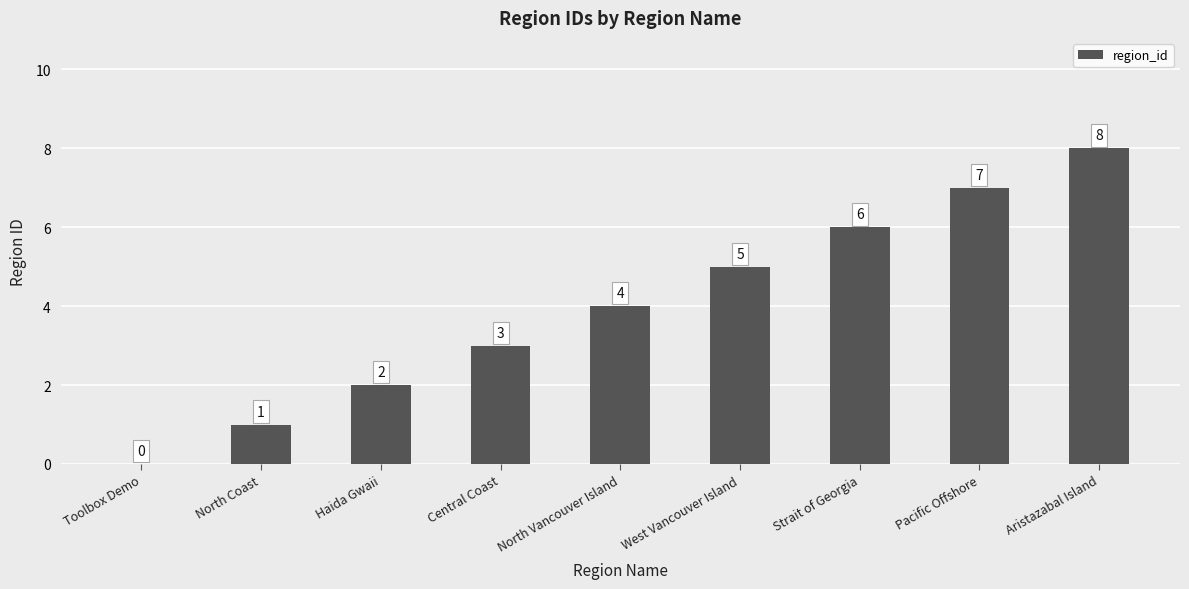

What is the change in value from North Vancouver Island to West Vancouver Island?

+1